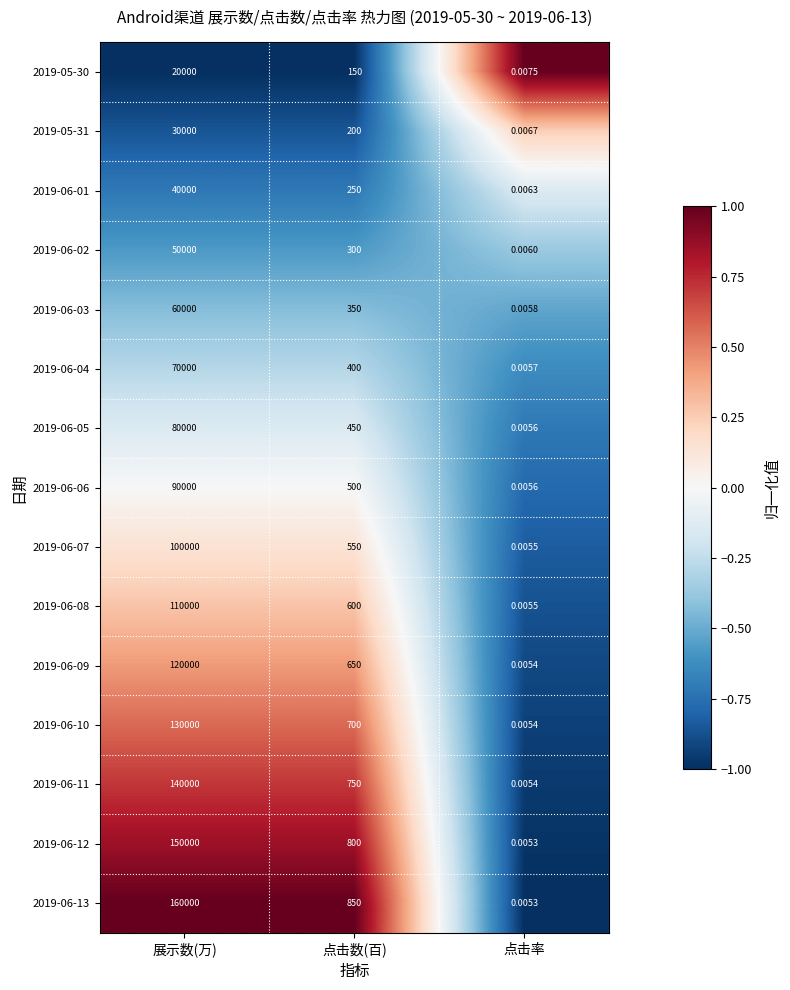

Which category has the lowest value in the 2019-06-07 series?

点击率